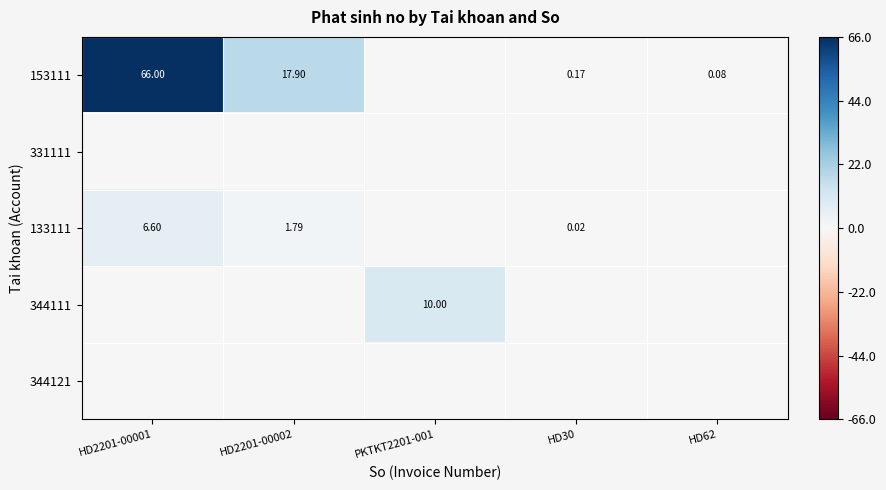

Is the value of 153111 at HD30 greater than the value of 133111 at HD30?

Yes